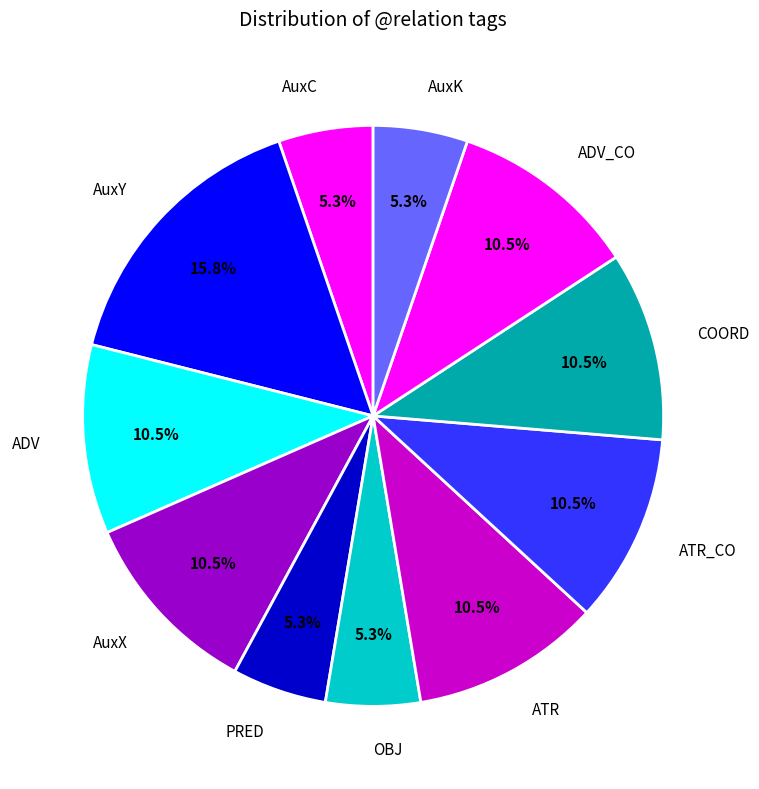

What is the ratio of the value at ATR_CO to the value at OBJ?

2.0